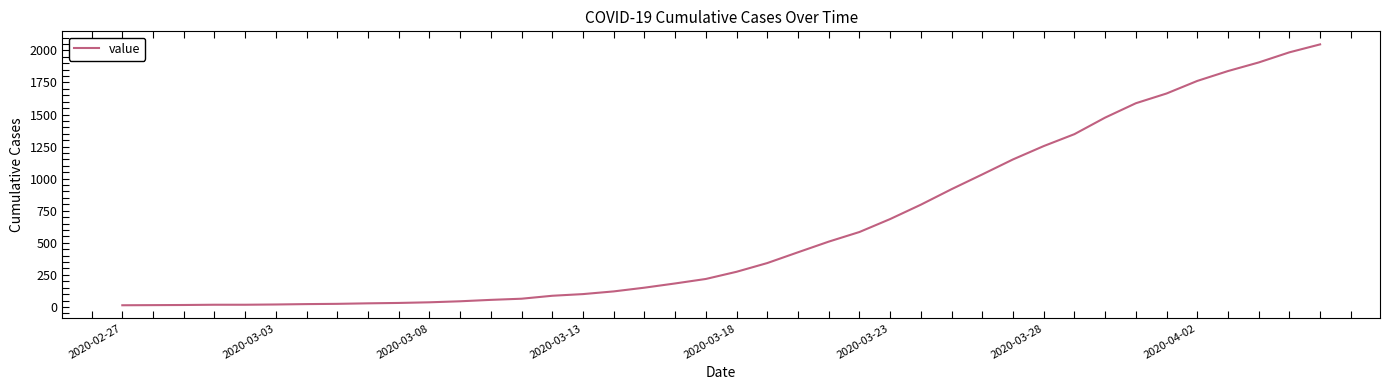

Count the number of categories in the chart.

40